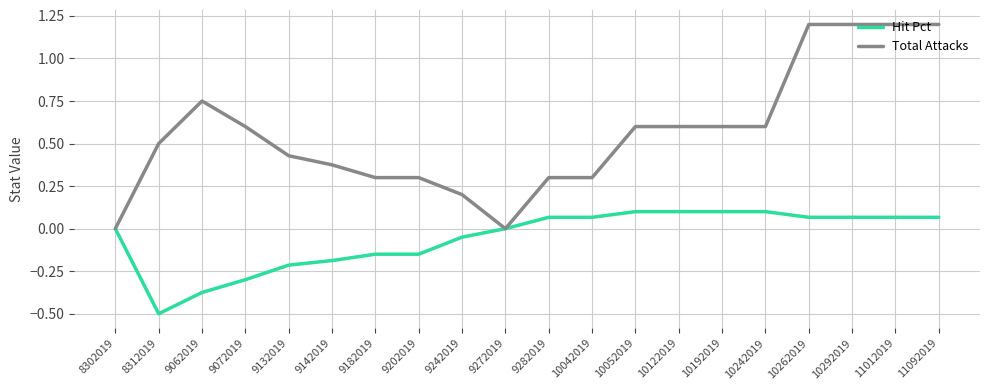

Between 8312019 and 9282019, which series saw the biggest shift?

Hit Pct